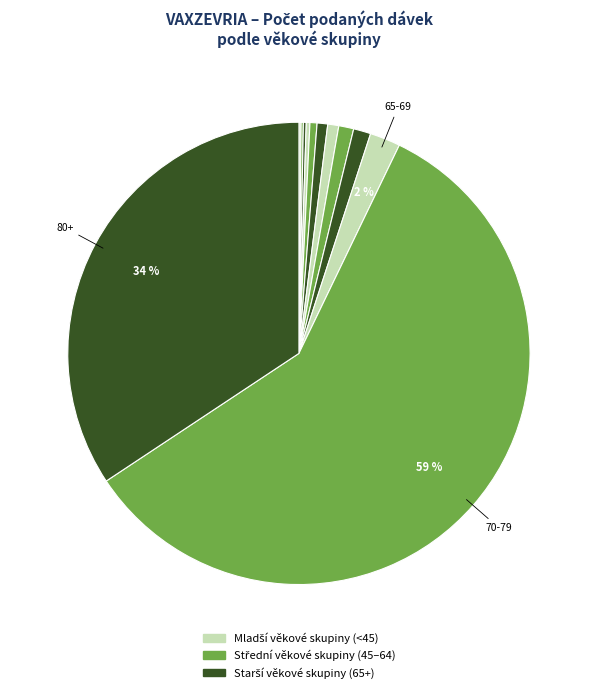

Count the number of slices in the pie.

15